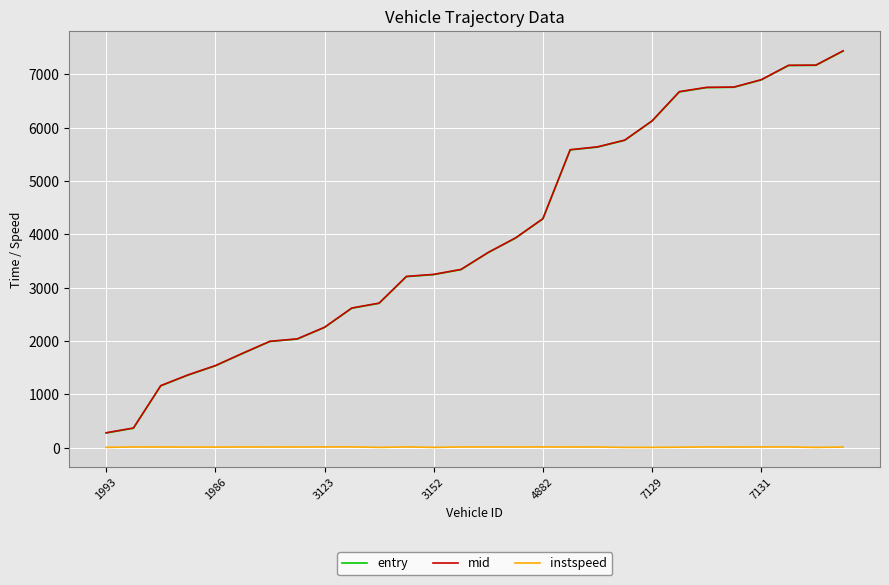

True or false: mid and instspeed intersect in this chart.

False